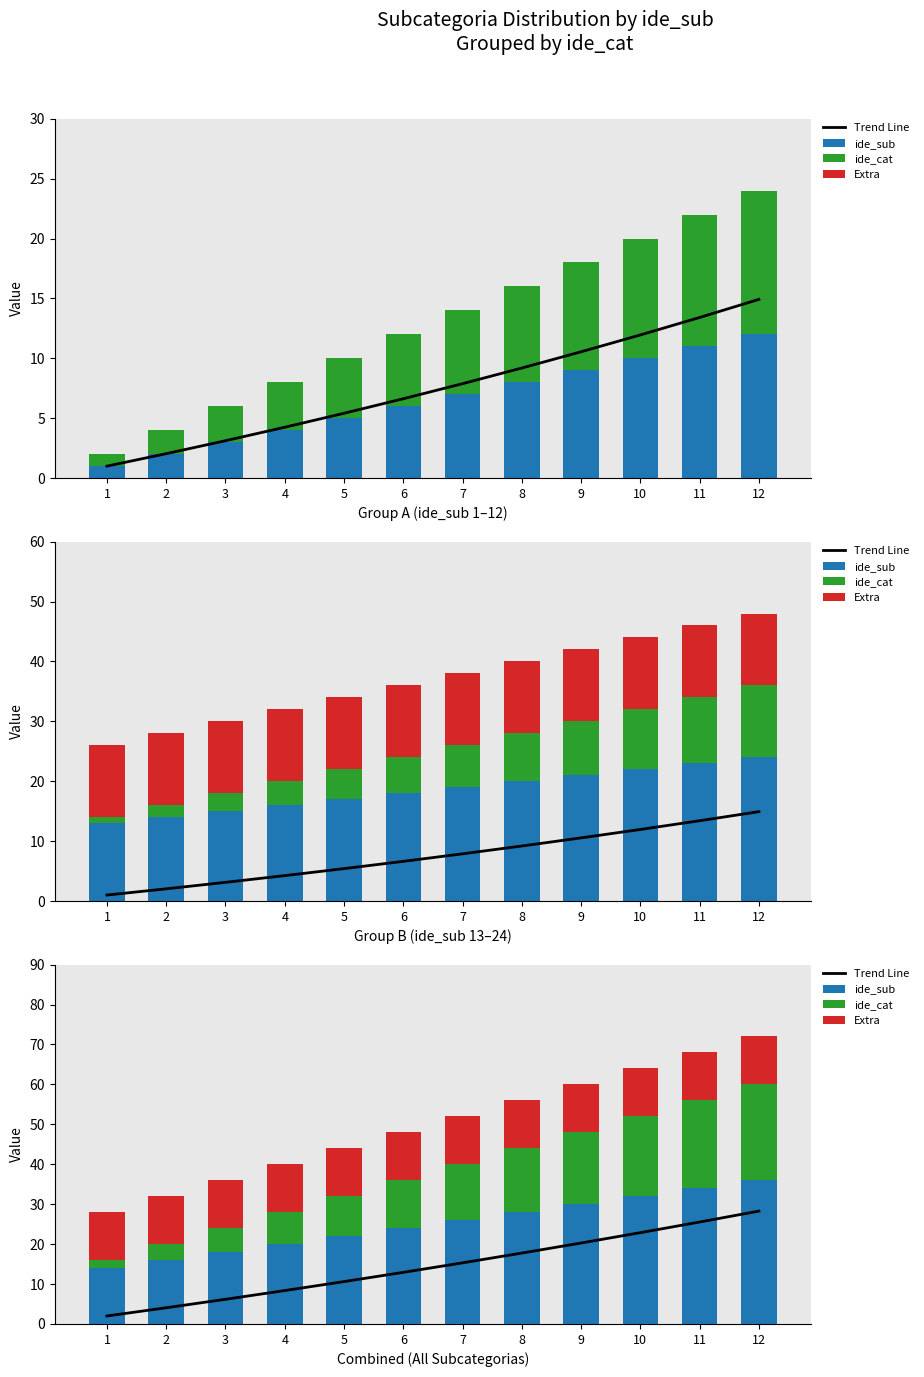

Reading left to right, what are all the values shown in this chart?

Trend Line: 2.0	4.1	6.2	8.4	10.6	12.9	15.3	17.8	20.3	22.9	25.5	28.3
ide_sub: 14.0	16.0	18.0	20.0	22.0	24.0	26.0	28.0	30.0	32.0	34.0	36.0
ide_cat: 2.0	4.0	6.0	8.0	10.0	12.0	14.0	16.0	18.0	20.0	22.0	24.0
Extra: 12.0	12.0	12.0	12.0	12.0	12.0	12.0	12.0	12.0	12.0	12.0	12.0